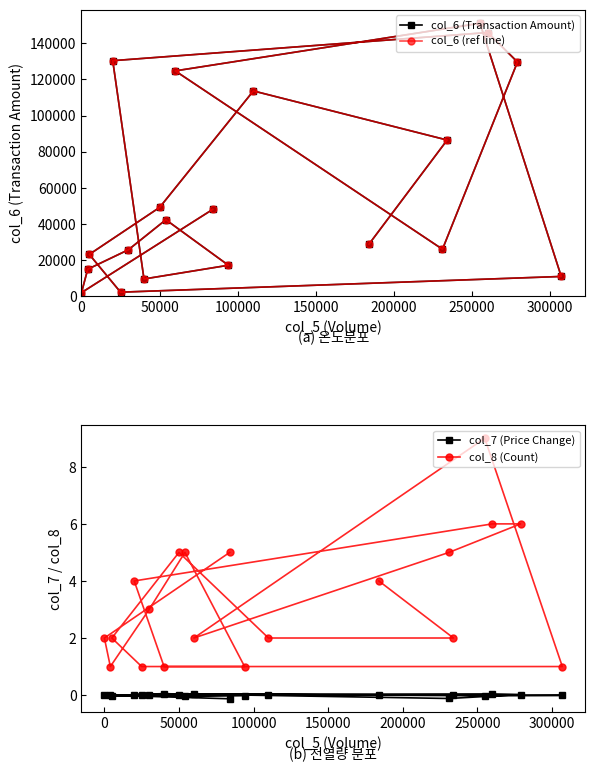

What is the greatest value displayed?

151100.0